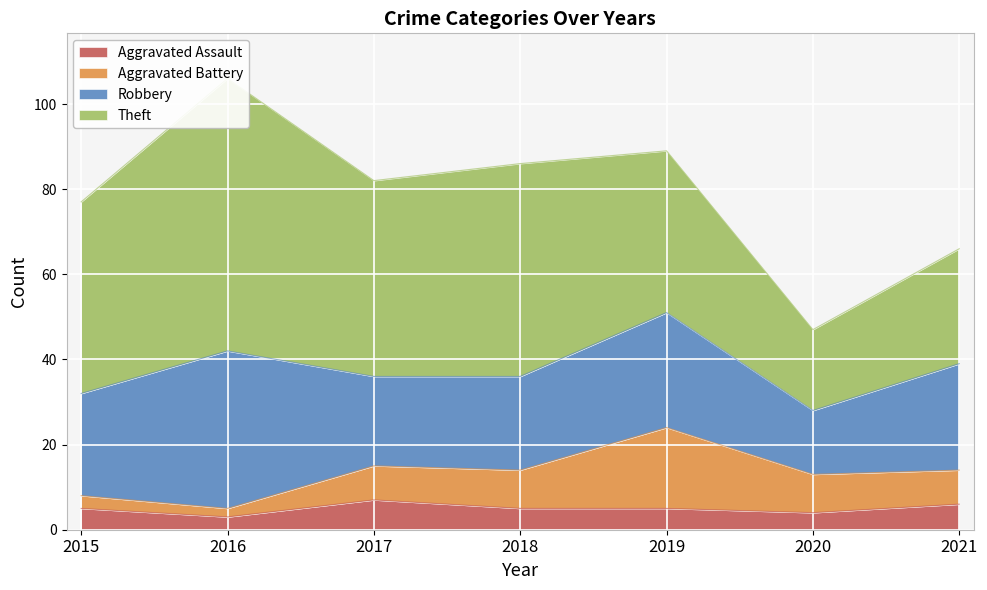

What is the total value across all series at 2016?

106